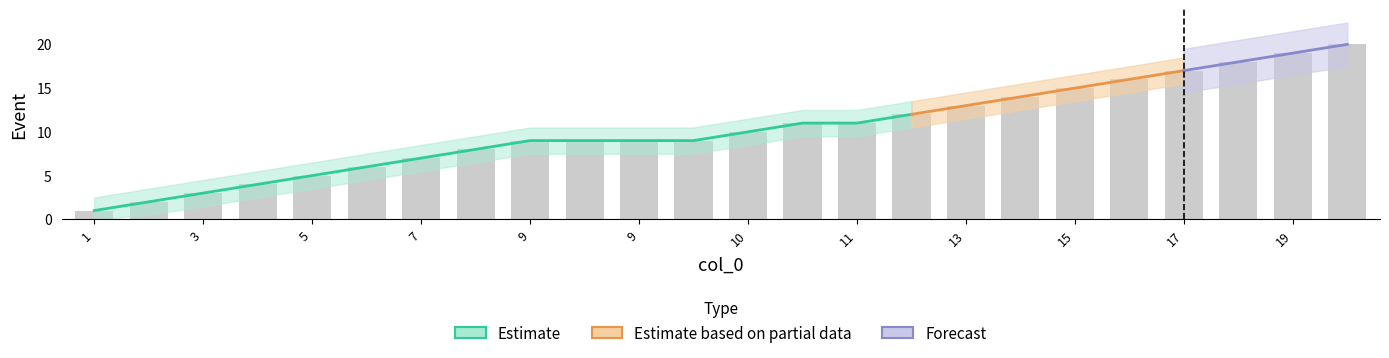

True or false: the data shows 1 at 2.

False